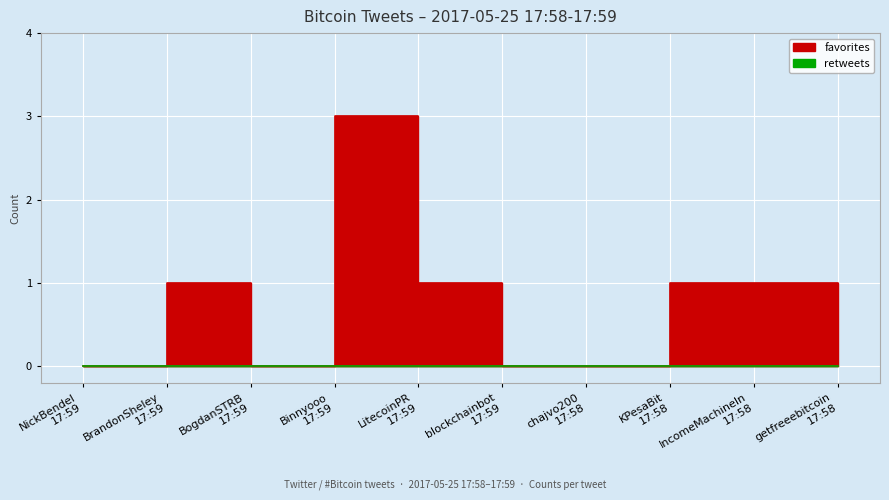

Where is the data nearest to the value 1?

BrandonSheley
17:59